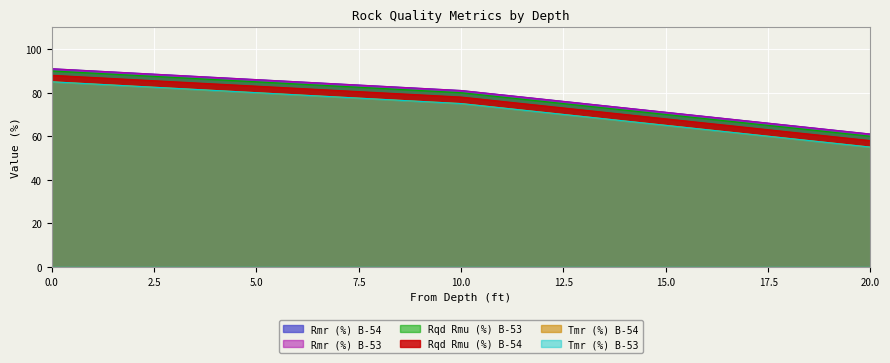

Which label corresponds to the smallest value in the chart?

20